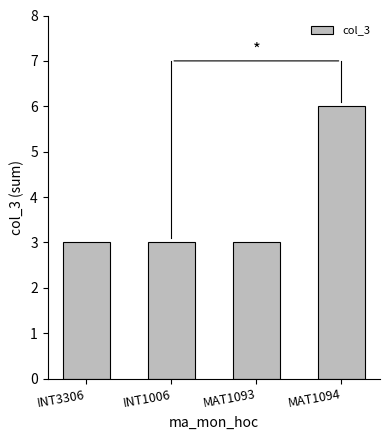

What is the sum of all values?

15